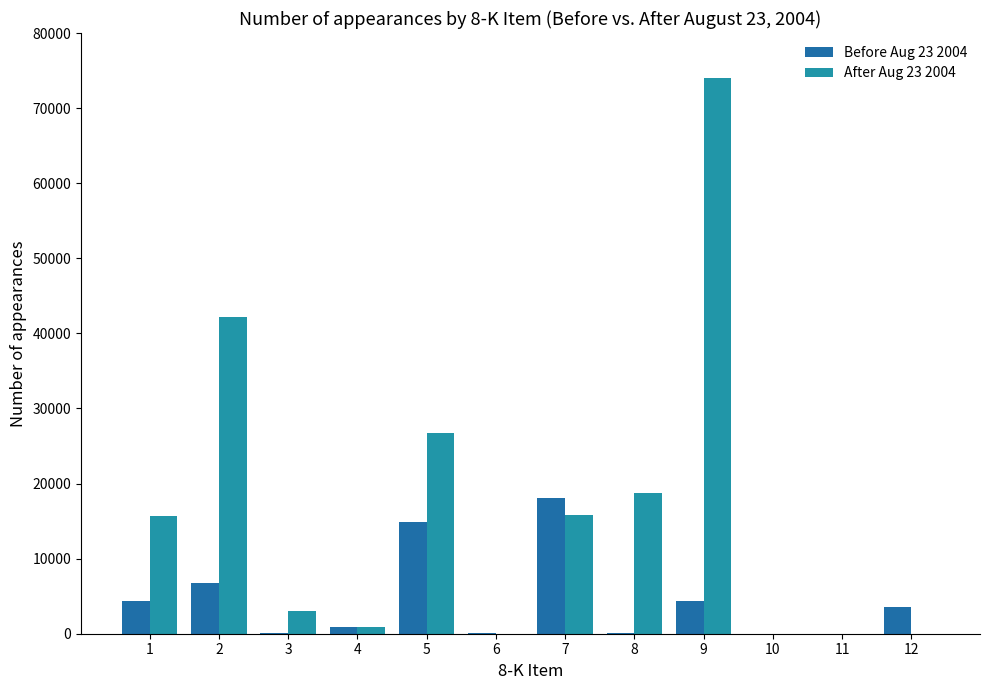

How many data points does each series have?

12